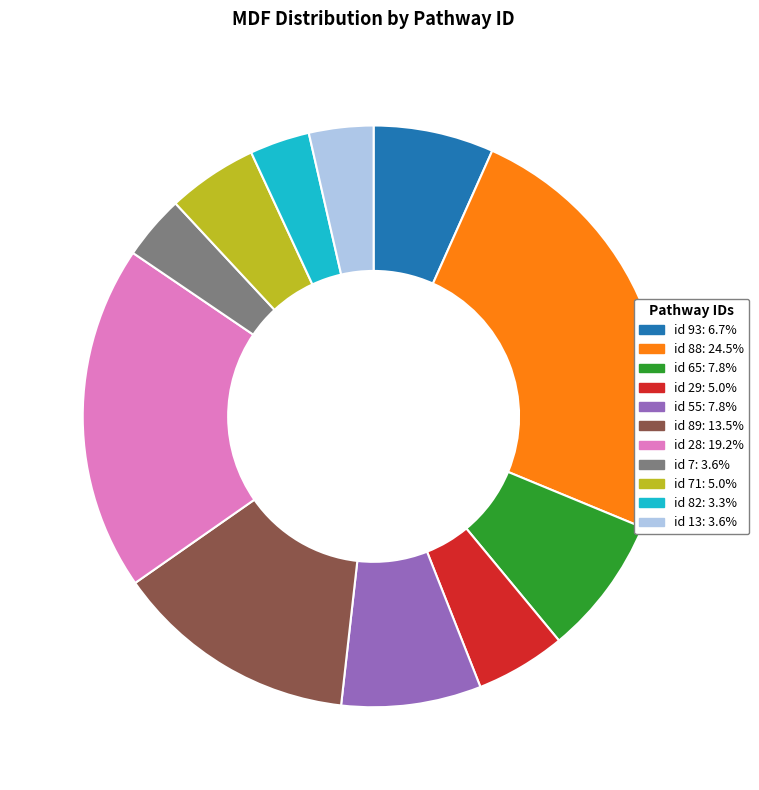

Is there a majority slice in this chart?

No